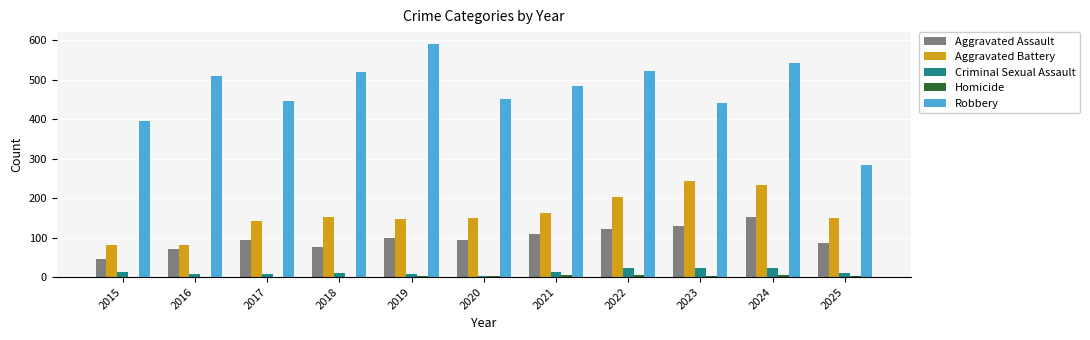

True or false: Criminal Sexual Assault has a value of 8 at 2016.

True